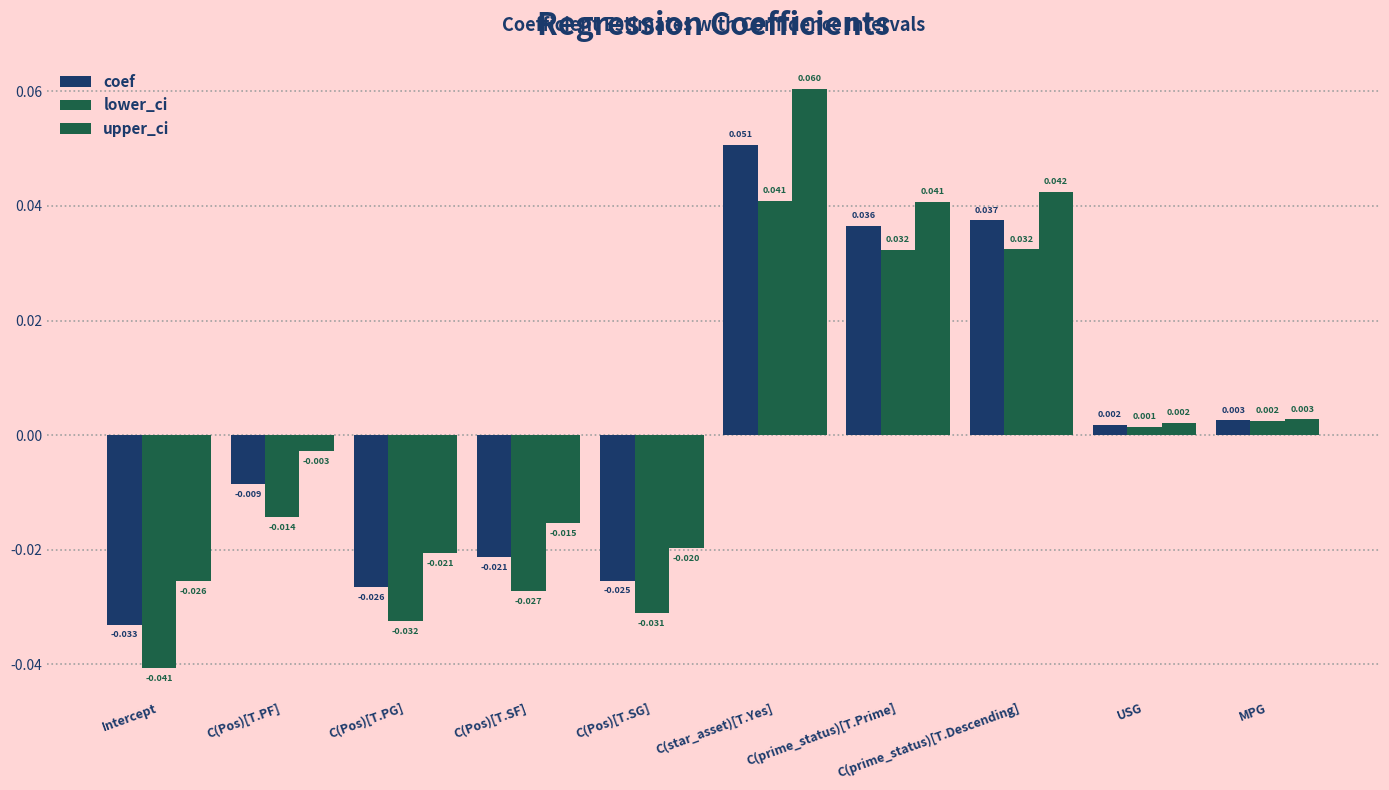

Between C(Pos)[T.PG] and C(Pos)[T.SF], which series saw the biggest shift?

upper_ci